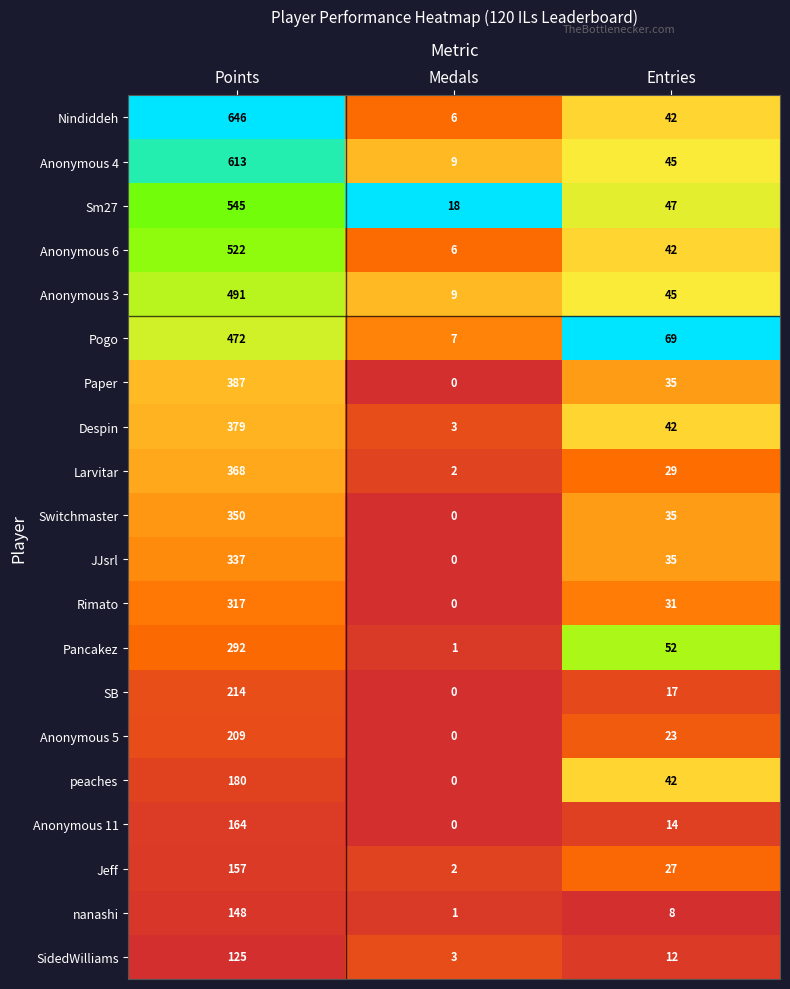

Which category has the lowest value in the Anonymous 3 series?

Medals